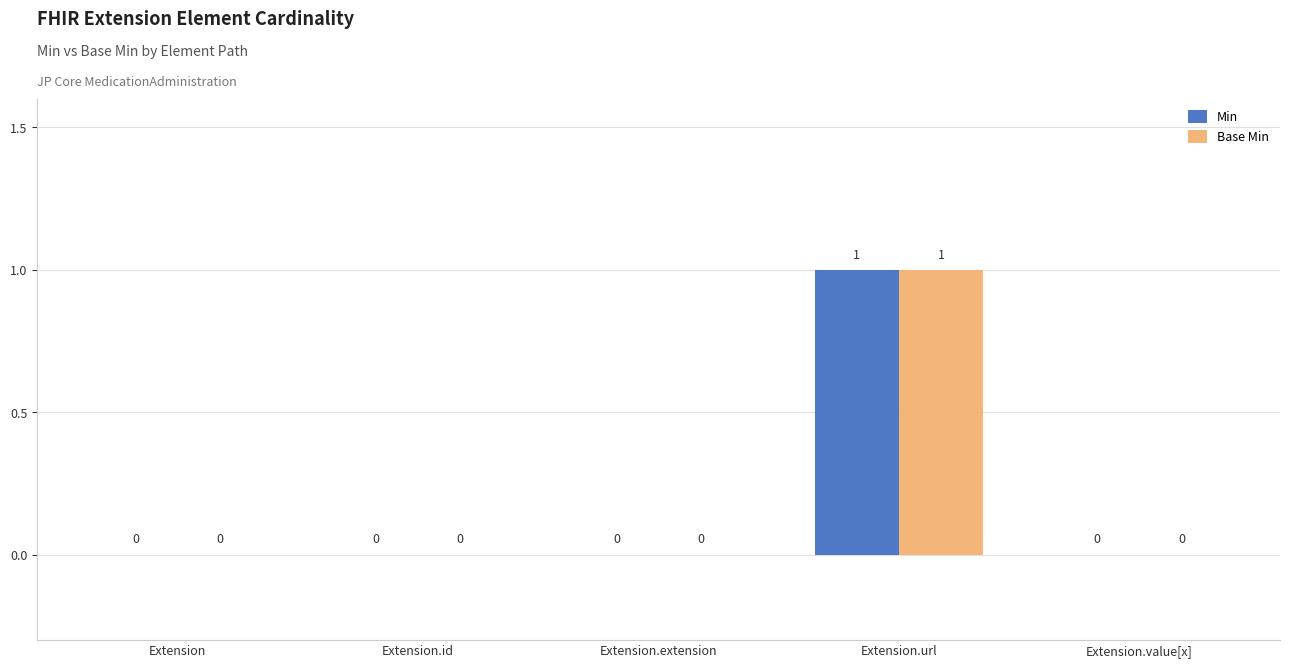

How many values in the Min series exceed 0?

1